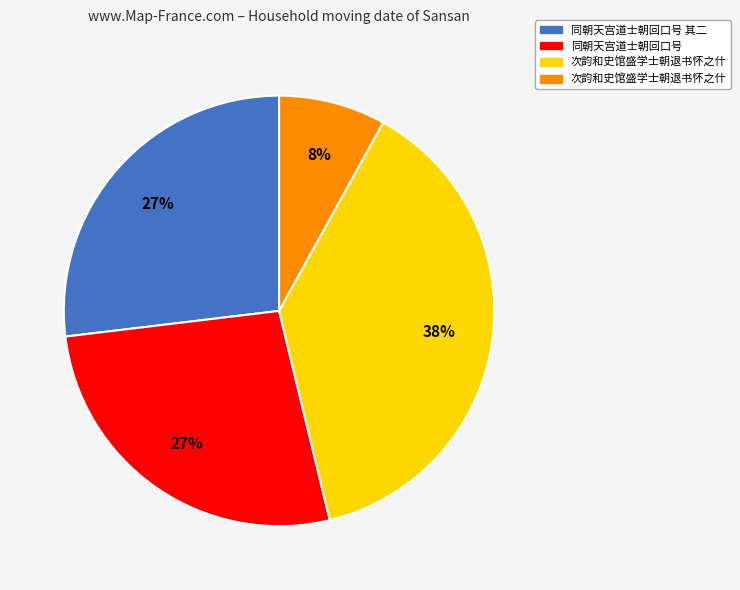

To the nearest percent, what is the difference between the largest and smallest slice percentages?

30%